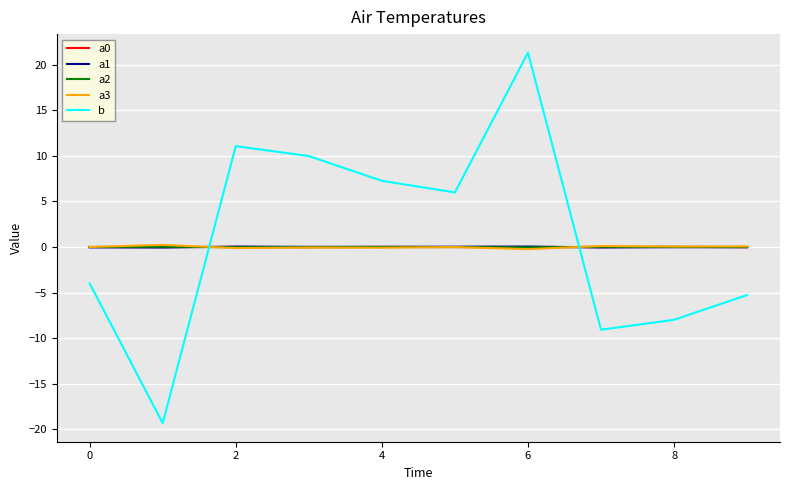

Which series has the largest range (max minus min)?

b